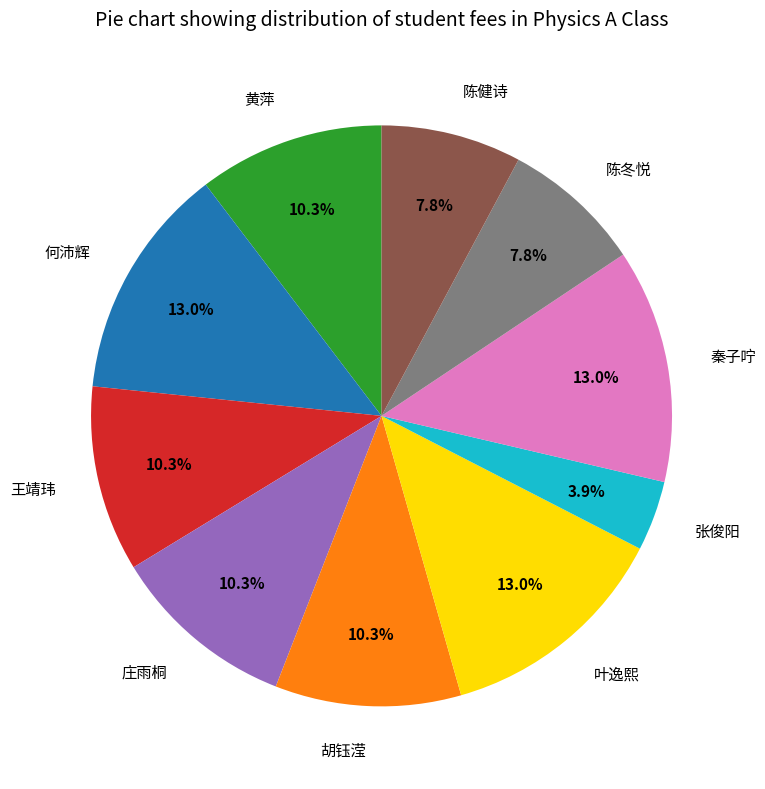

What is the smallest slice in the pie chart?

张俊阳